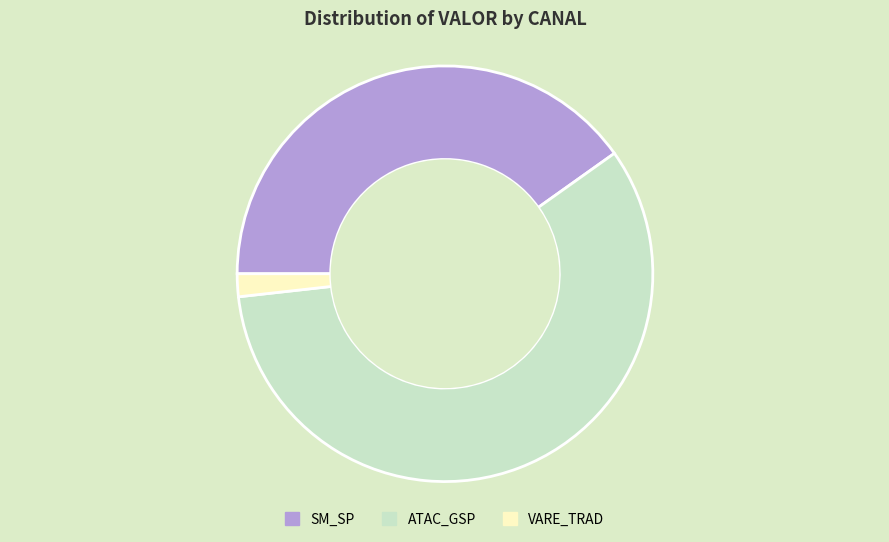

Which slice represents more than half of the pie?

ATAC_GSP